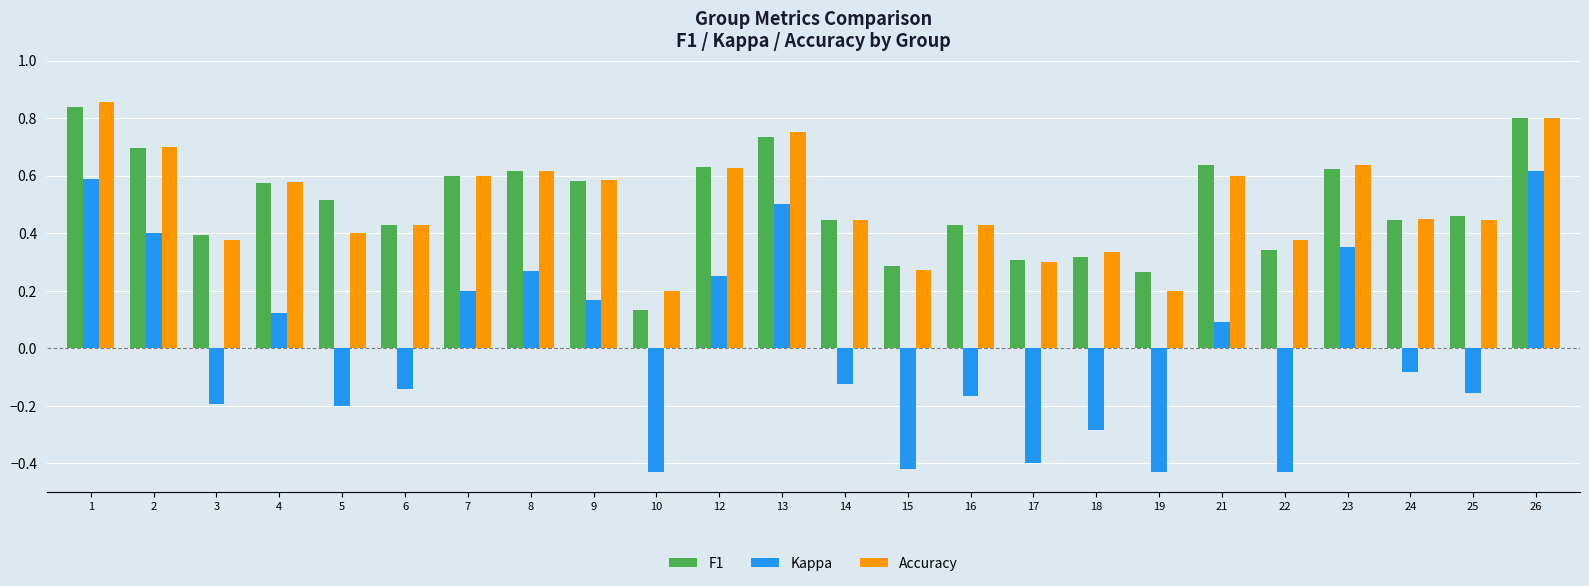

The Accuracy series shows 0.3 at 15. True or false?

True